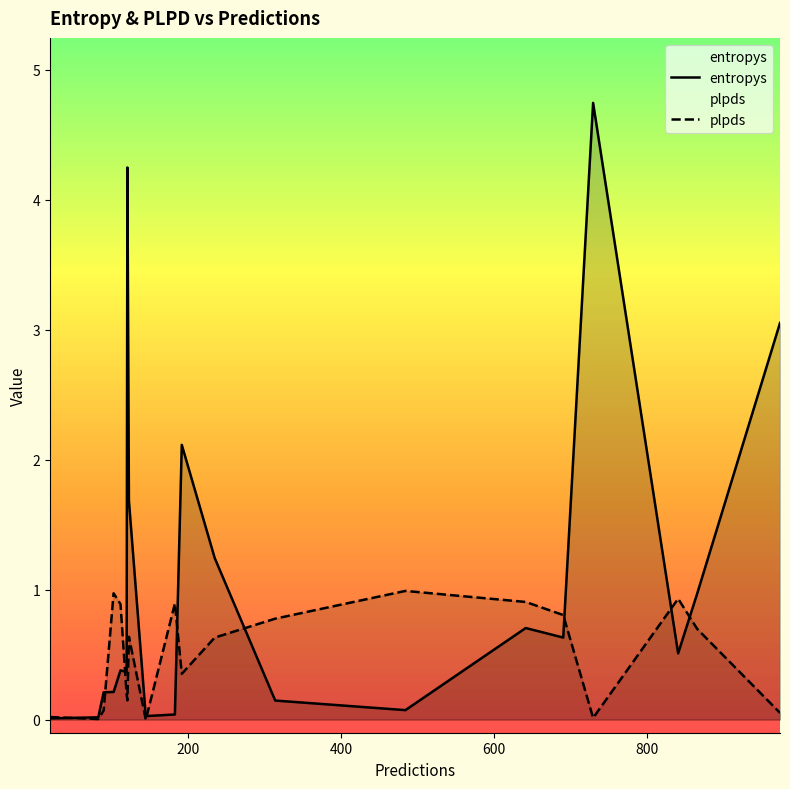

List the series in order of their peak value, highest first.

entropys, plpds